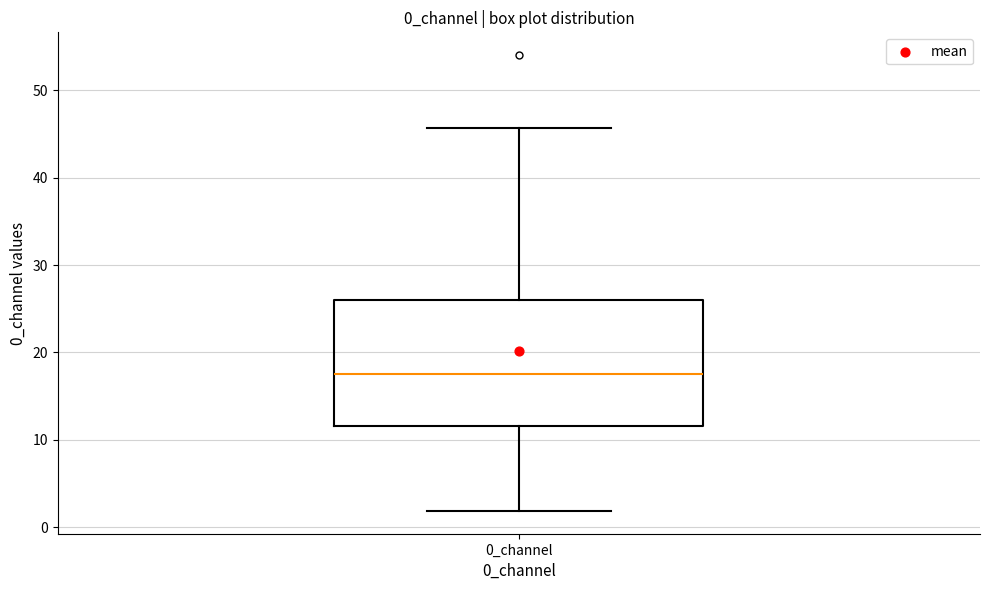

Transcribe this box plot: give where the median line is, the range the box spans, and where the two whiskers end, as read against the y-axis. The values are not printed on the chart, so give them approximately, as read against the axis.

median 17, box 12 to 26, whiskers 2 to 46